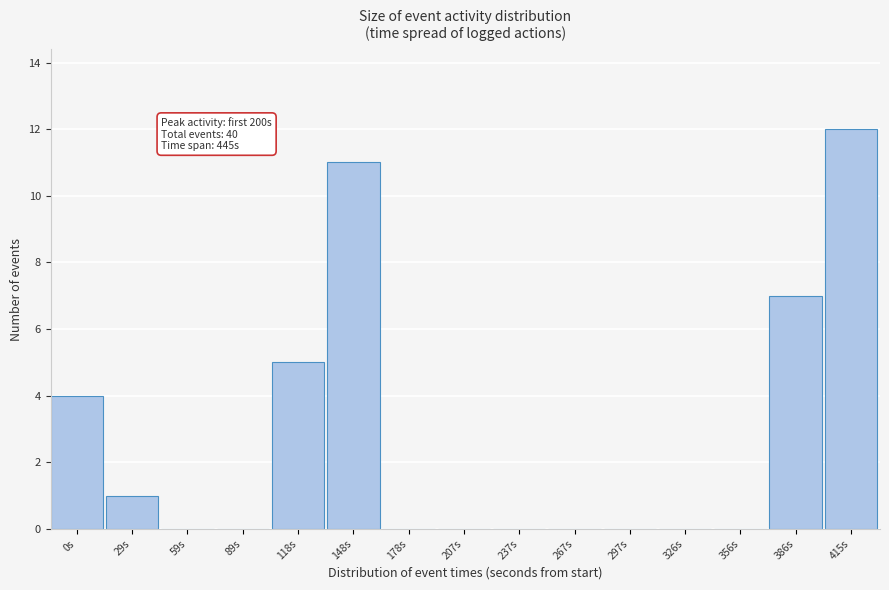

Reading left to right, extract all data points from this chart.

0s=4	29s=1	59s=0	89s=0	118s=5	148s=11	178s=0	207s=0	237s=0	267s=0	297s=0	326s=0	356s=0	386s=7	415s=12